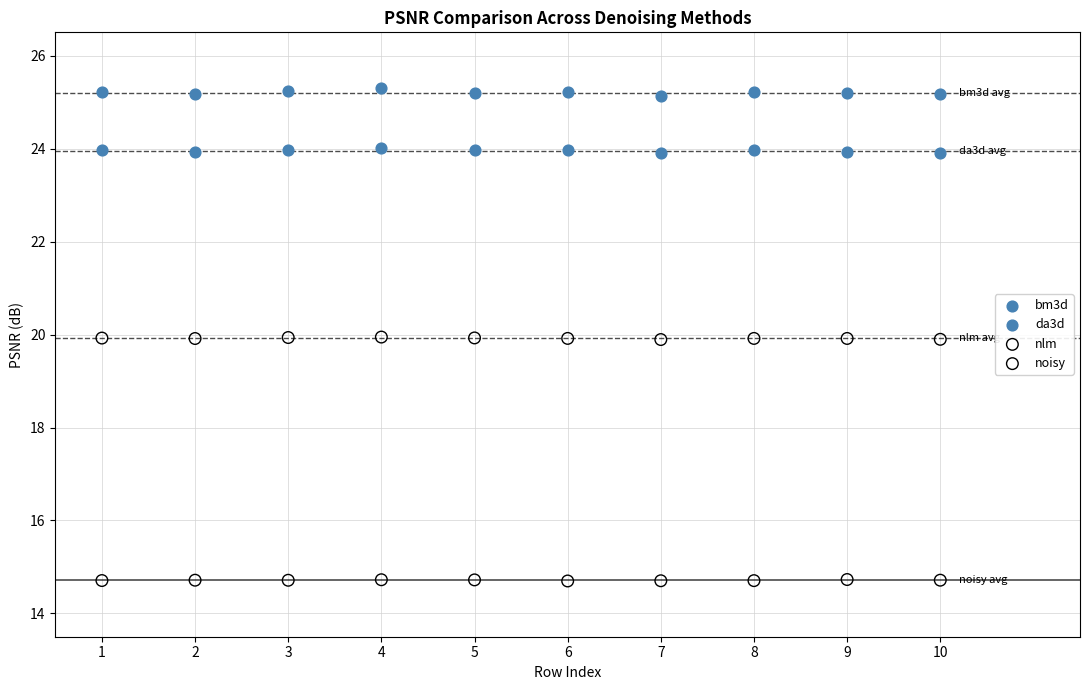

What is the X range (max minus min) for the scatter plot?

9.0